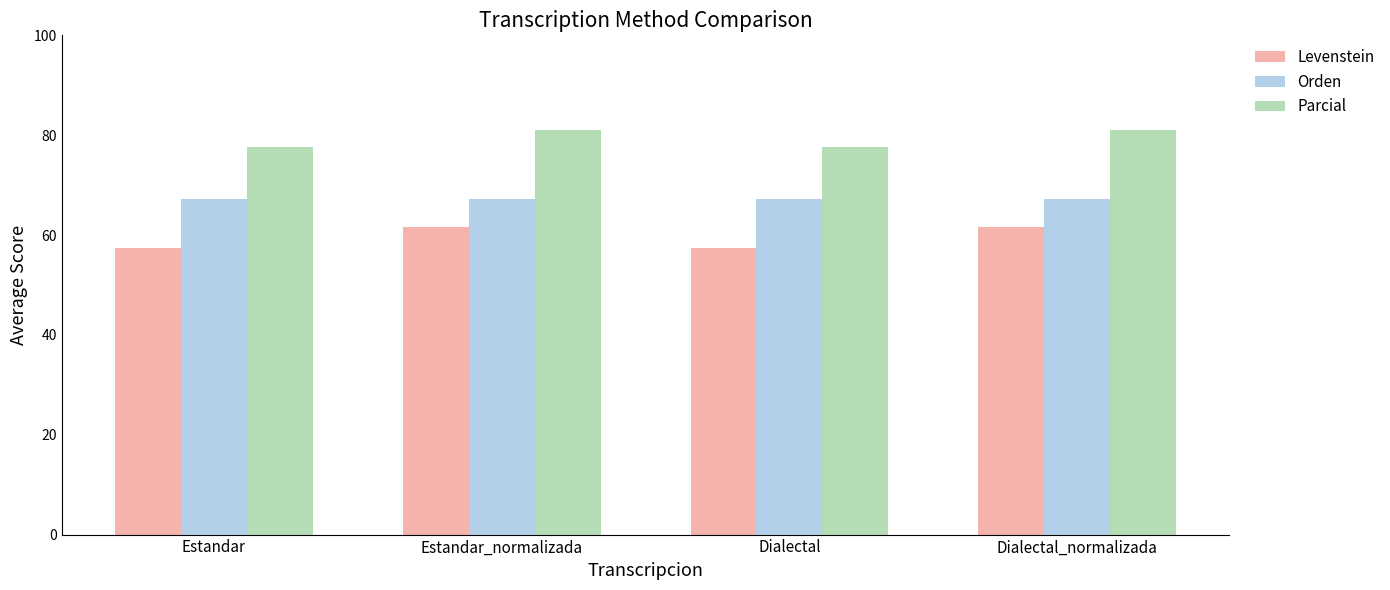

How many bars are there in total?

12